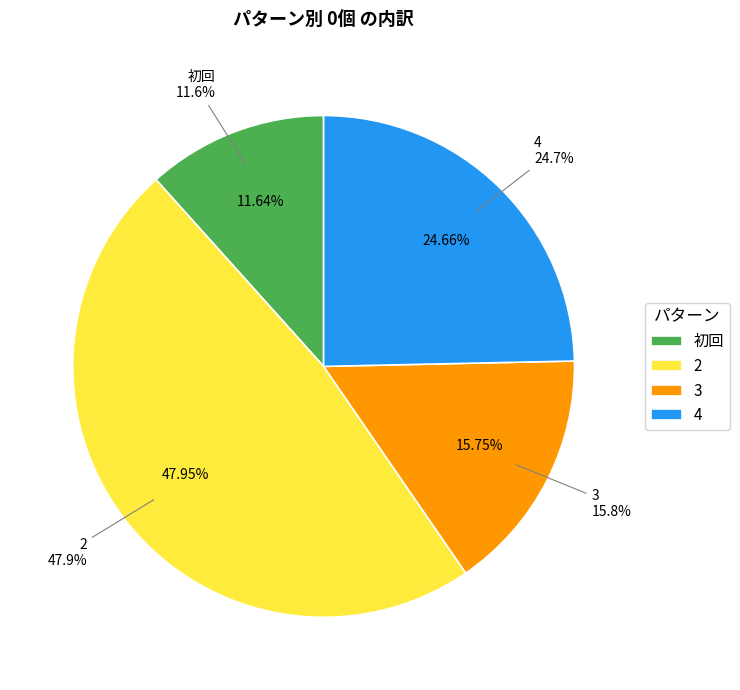

How many slices are in this pie chart?

4